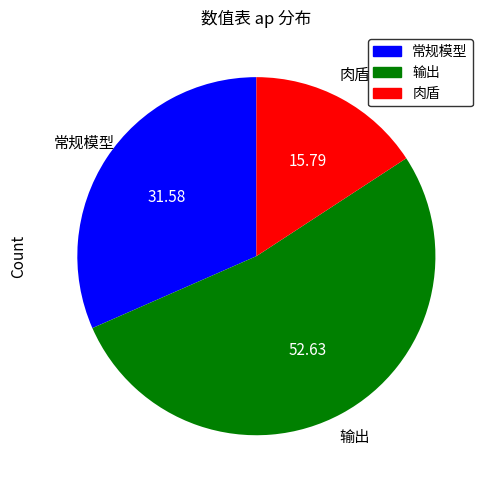

Between 输出 and 肉盾, which is larger?

输出